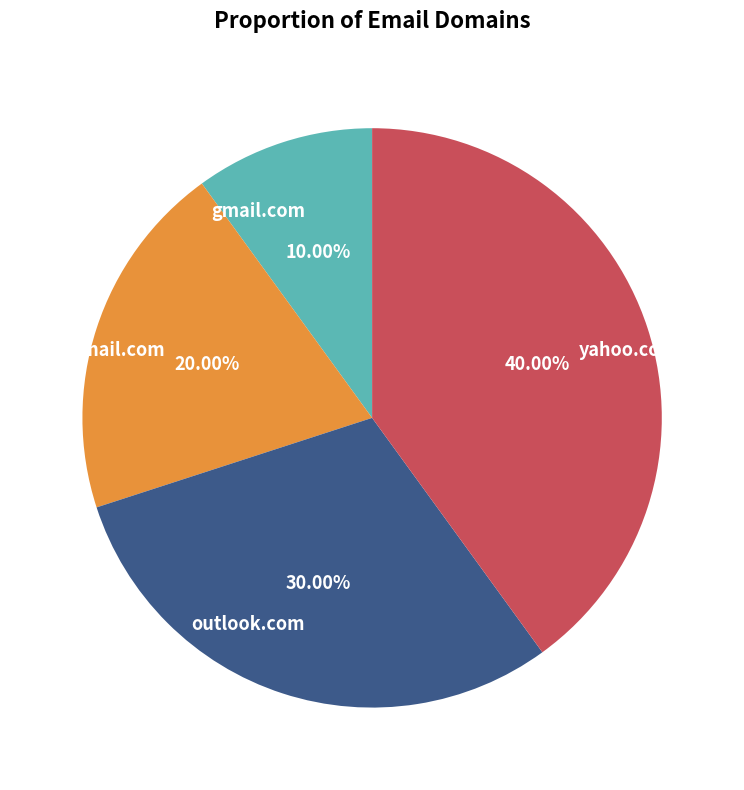

Is there any slice that represents more than half of the pie?

No